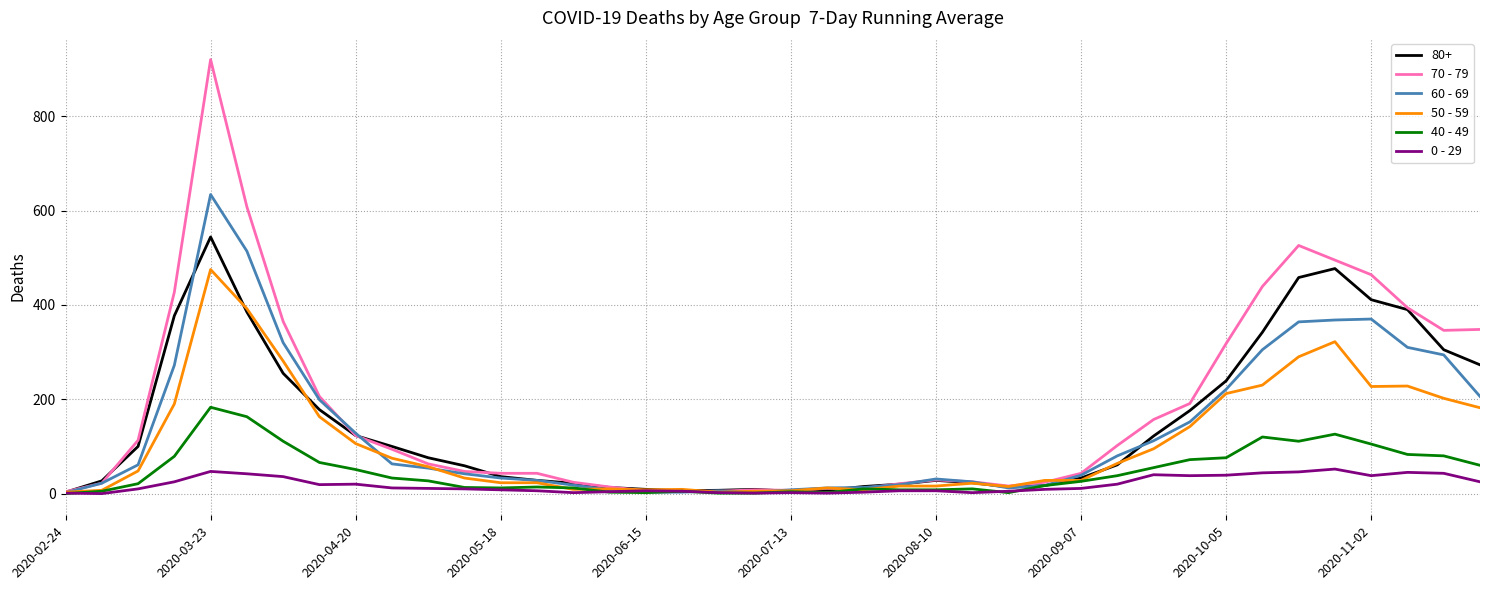

What is the greatest value displayed?

920